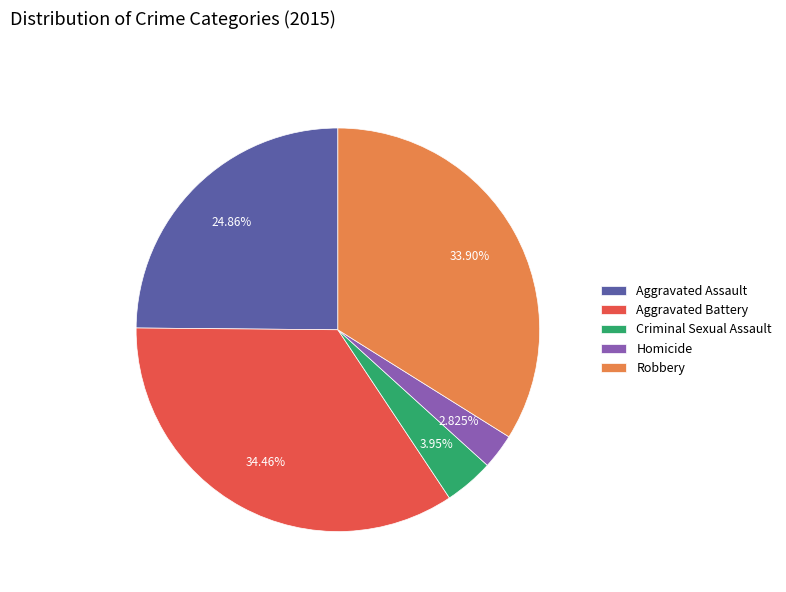

Approximately how many times larger is the value at Robbery compared to Homicide?

12.0